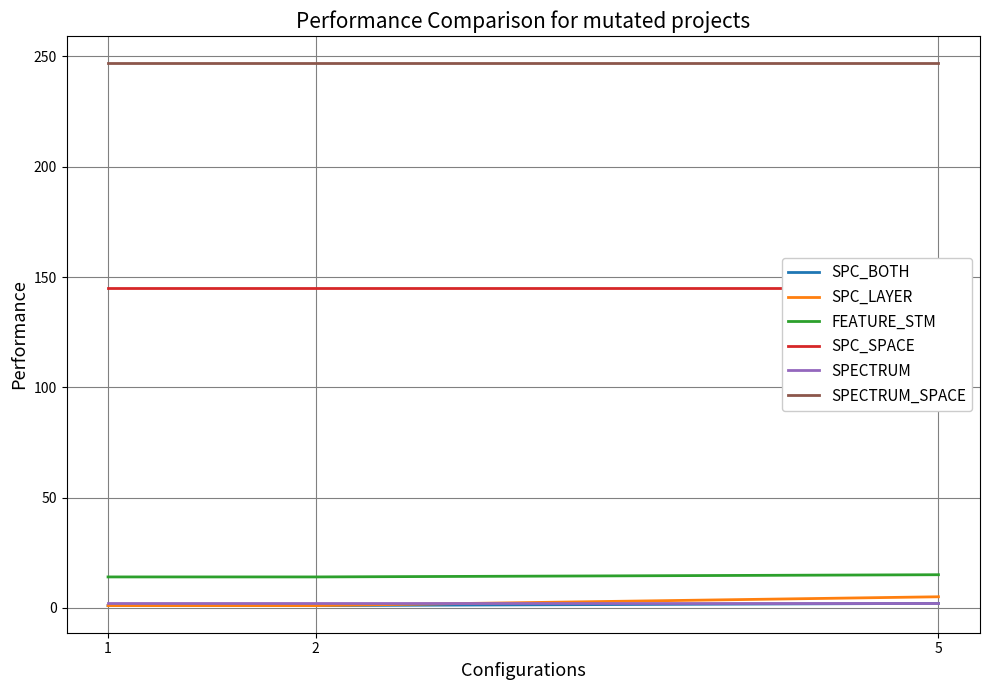

List the series in order of their peak value, highest first.

SPECTRUM_SPACE, SPC_SPACE, FEATURE_STM, SPC_LAYER, SPC_BOTH, SPECTRUM